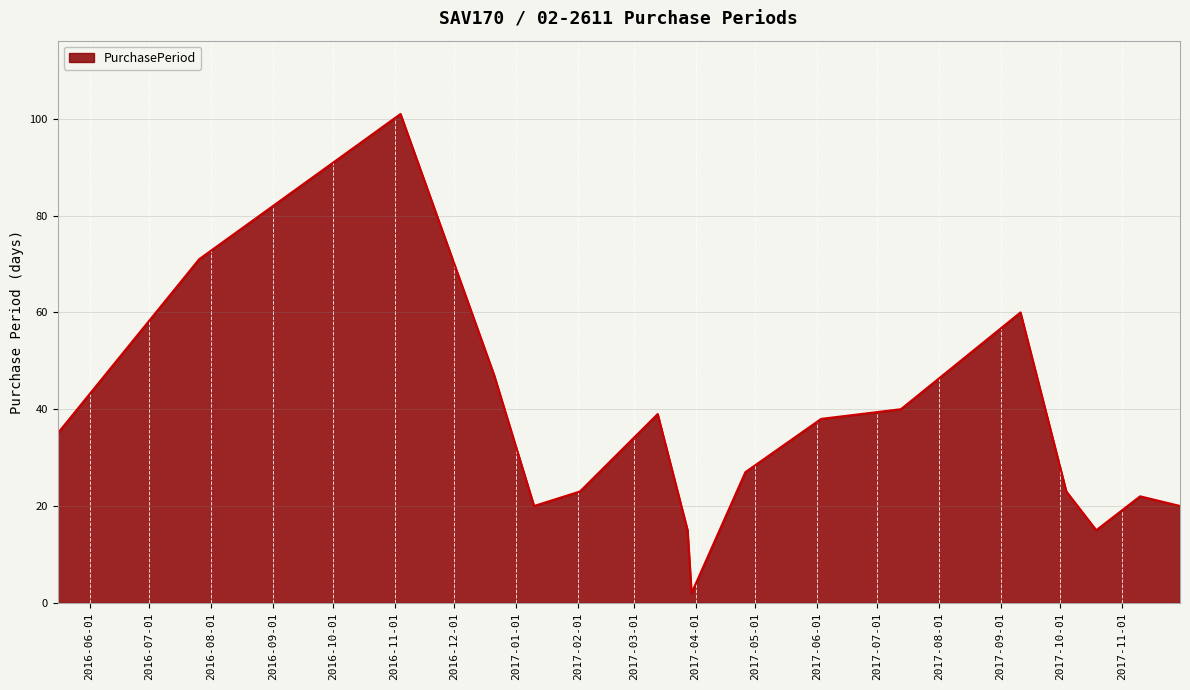

What is the sum of all values?

598